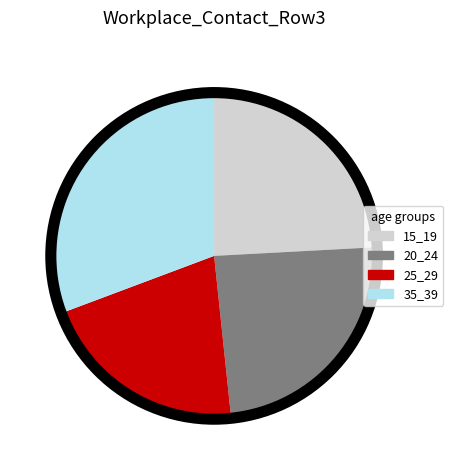

Is there a majority slice in this chart?

No